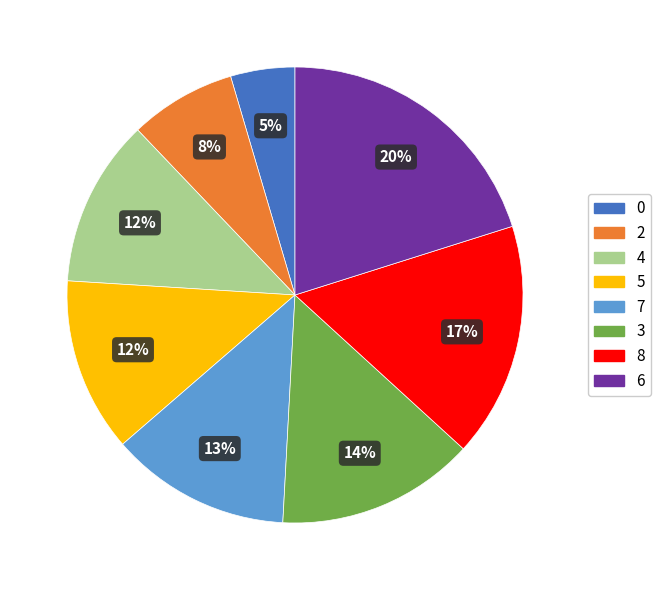

Which slice is the largest?

6